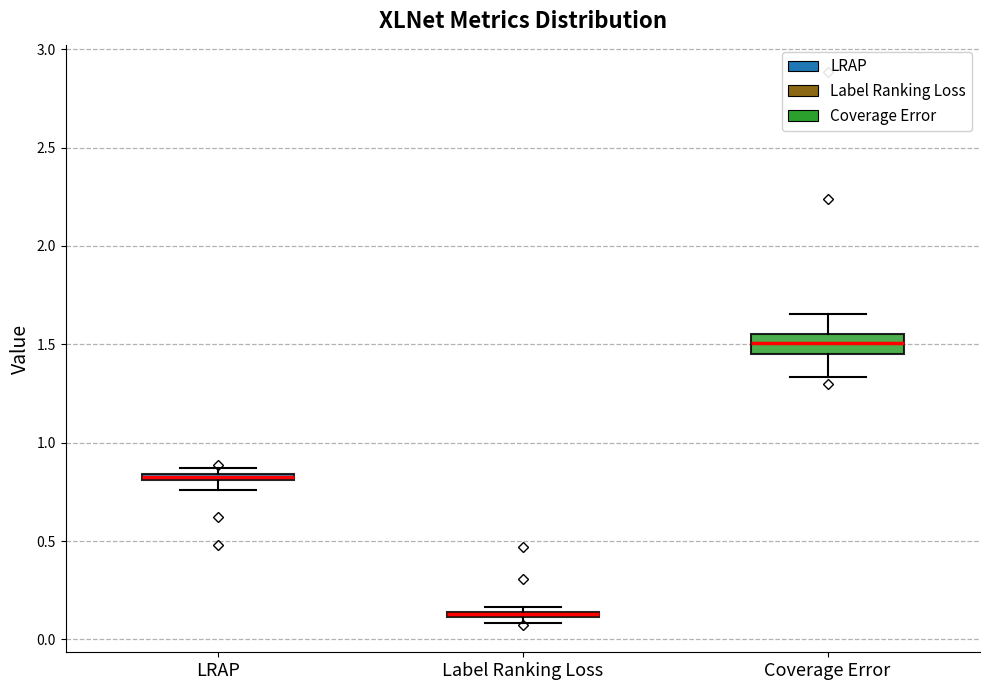

Where is the lower edge of the box for LRAP on the y-axis? The values are not printed on the chart, so give them approximately, as read against the axis.

0.80